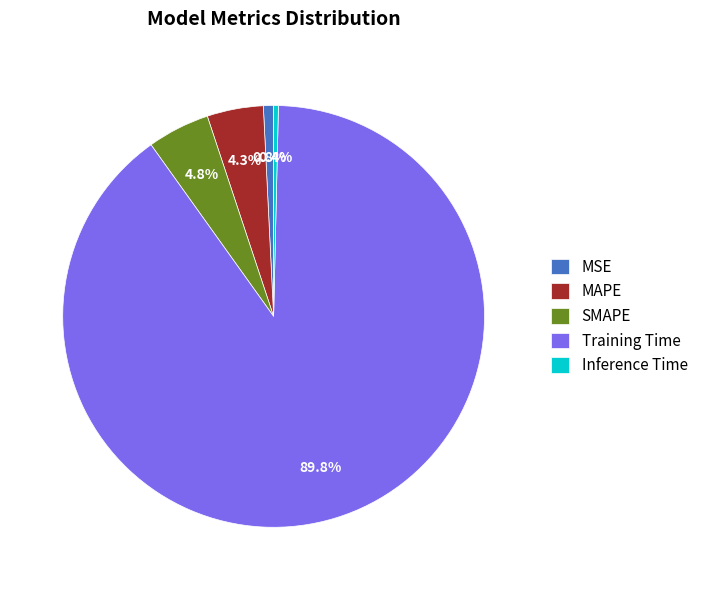

How many slices are in this pie chart?

5